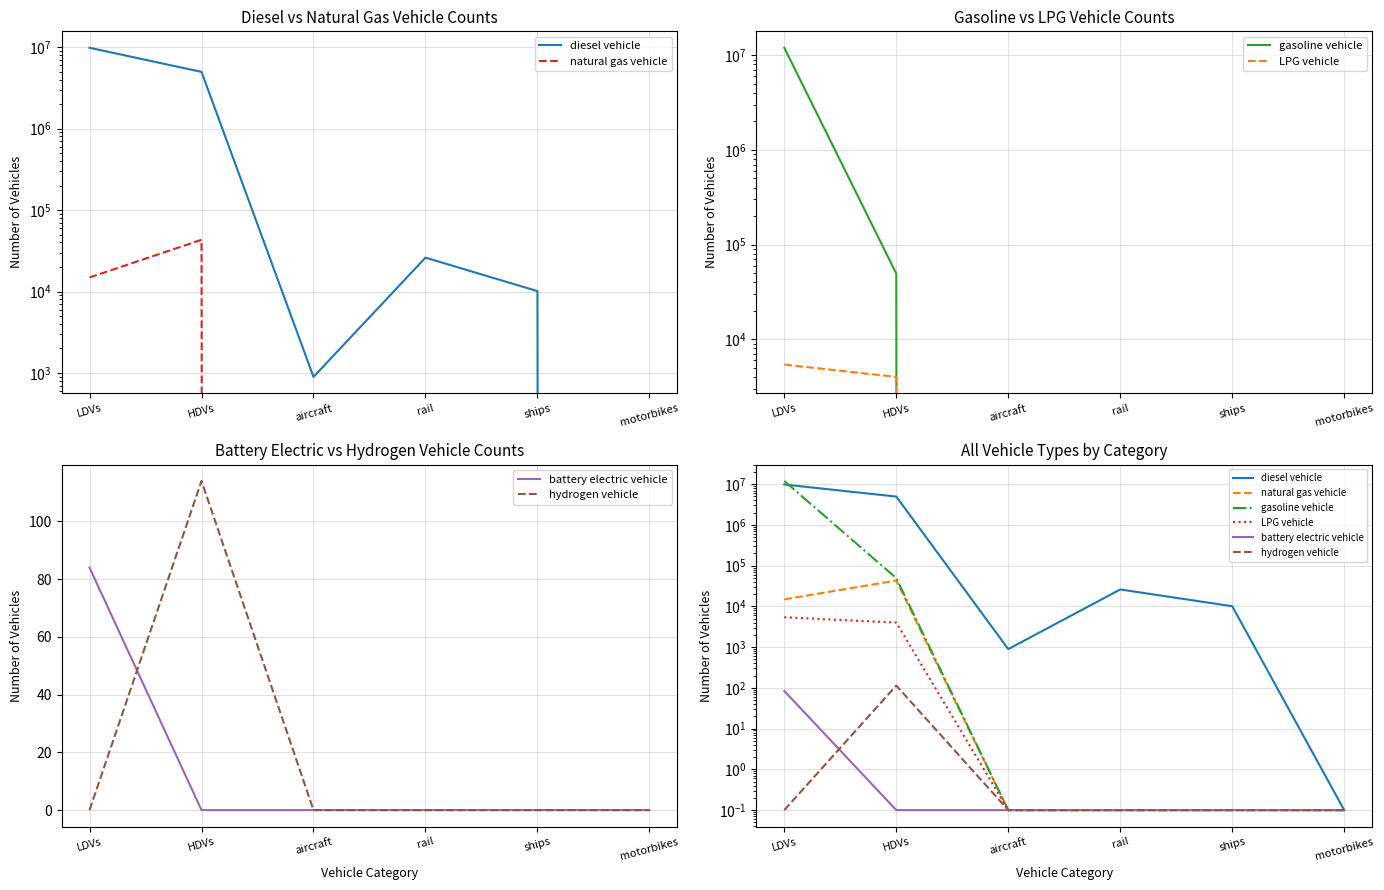

What is the difference between the maximum and minimum values in the battery electric vehicle series?

83.9